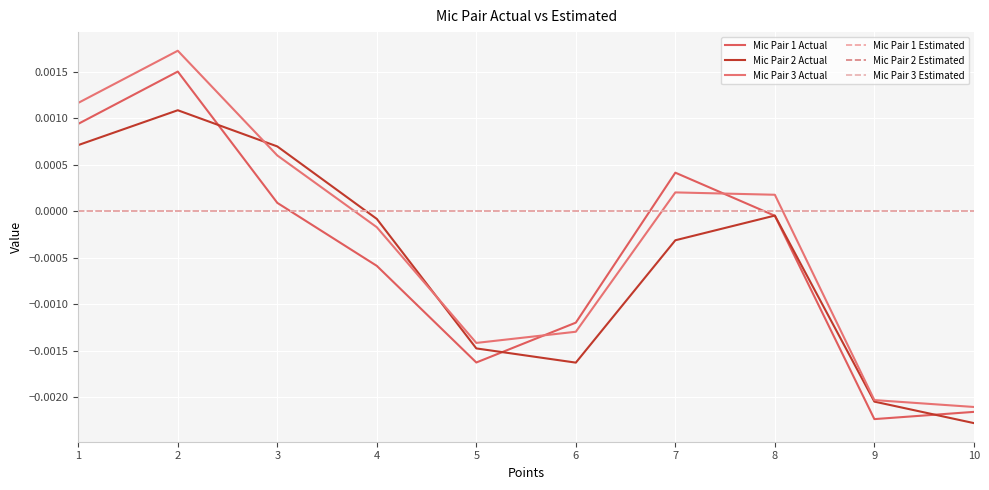

Does the chart display data point markers on the line(s)?

No